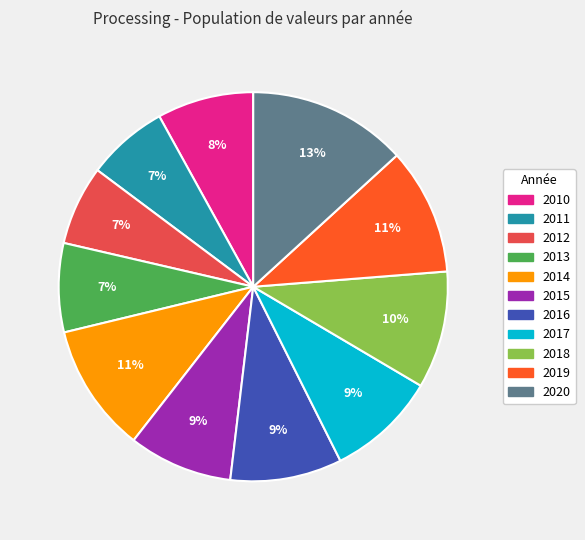

To the nearest percent, what is the average slice percentage?

9%